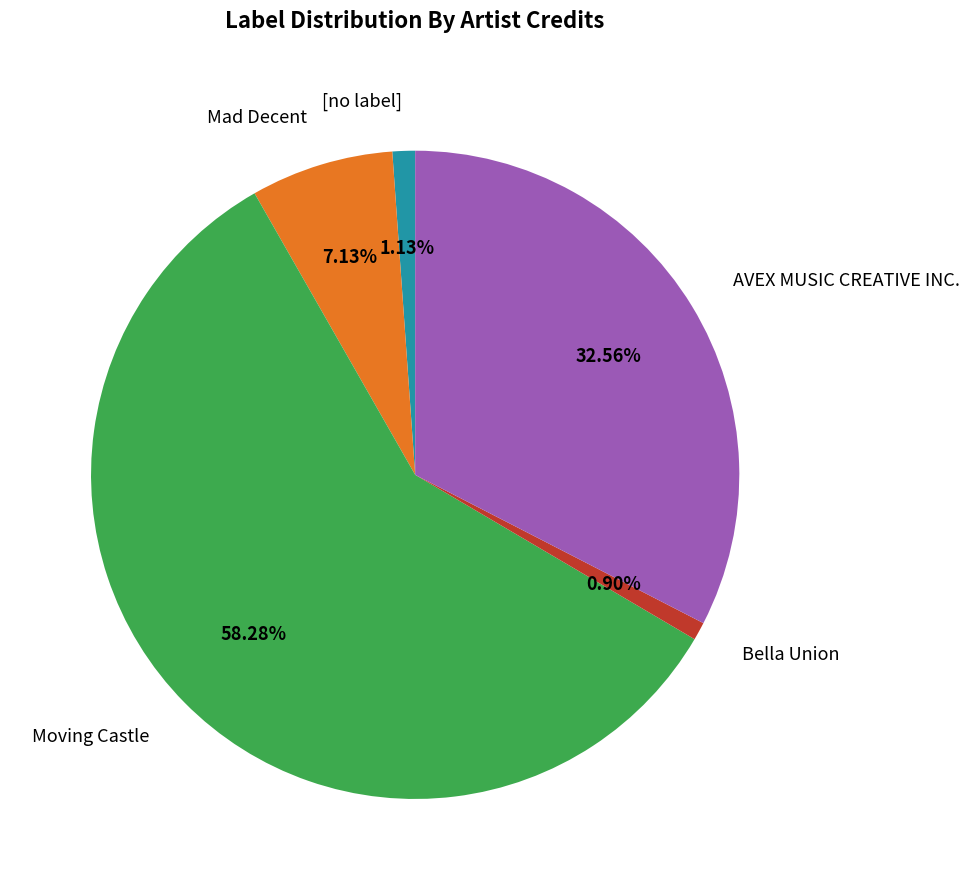

To the nearest percent, what is the difference between the largest and smallest slice percentages?

57%